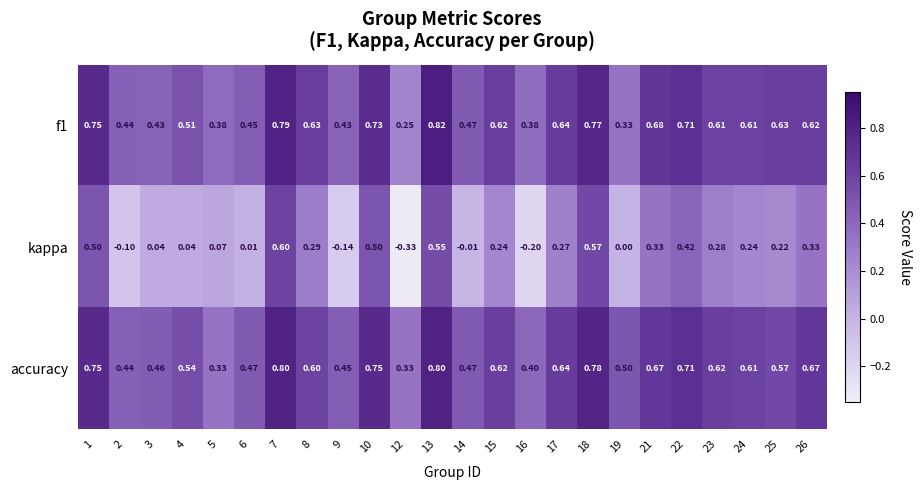

Rank the series by their maximum value, from highest to lowest.

f1, accuracy, kappa